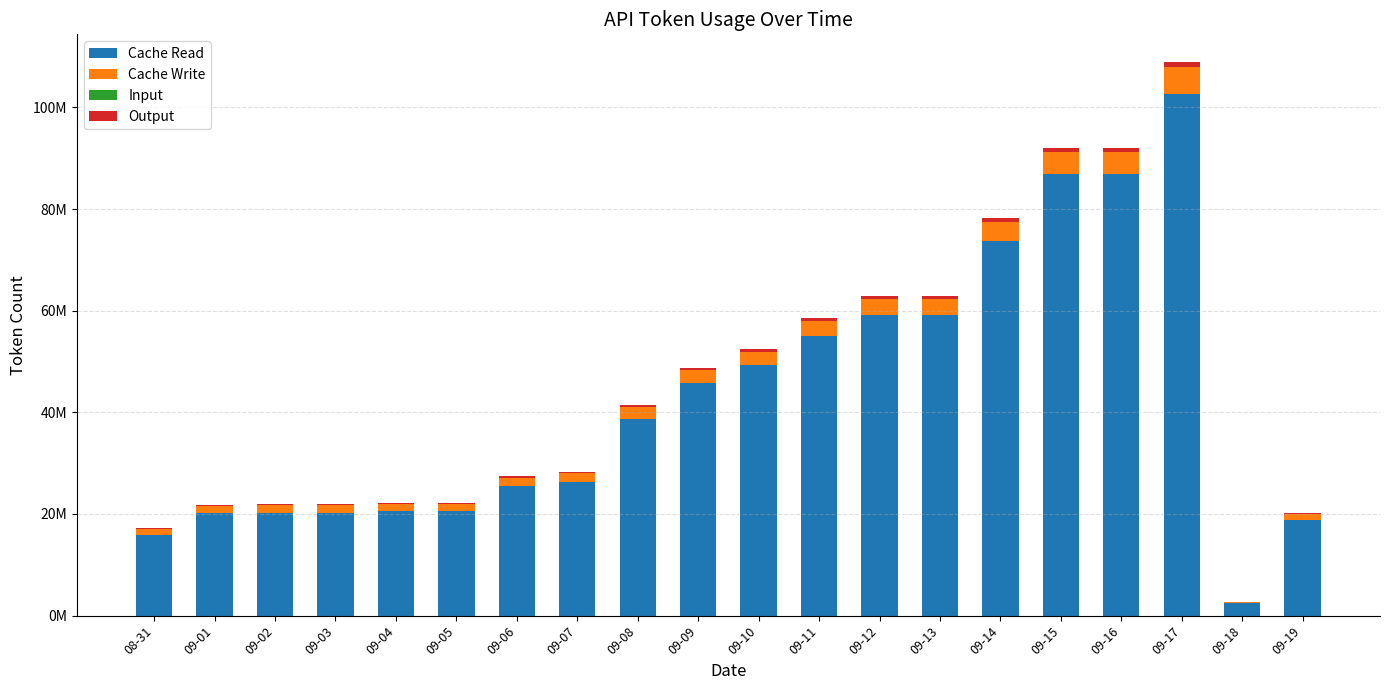

Are the bars grouped side by side (vs. stacked)?

No